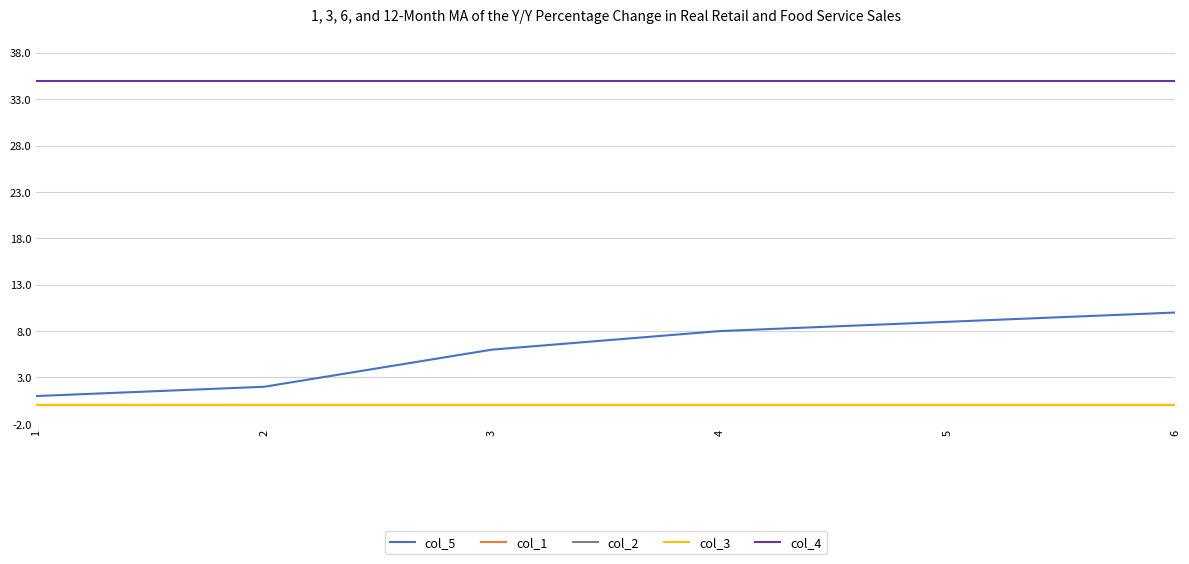

True or false: col_1 and col_3 intersect in this chart.

False